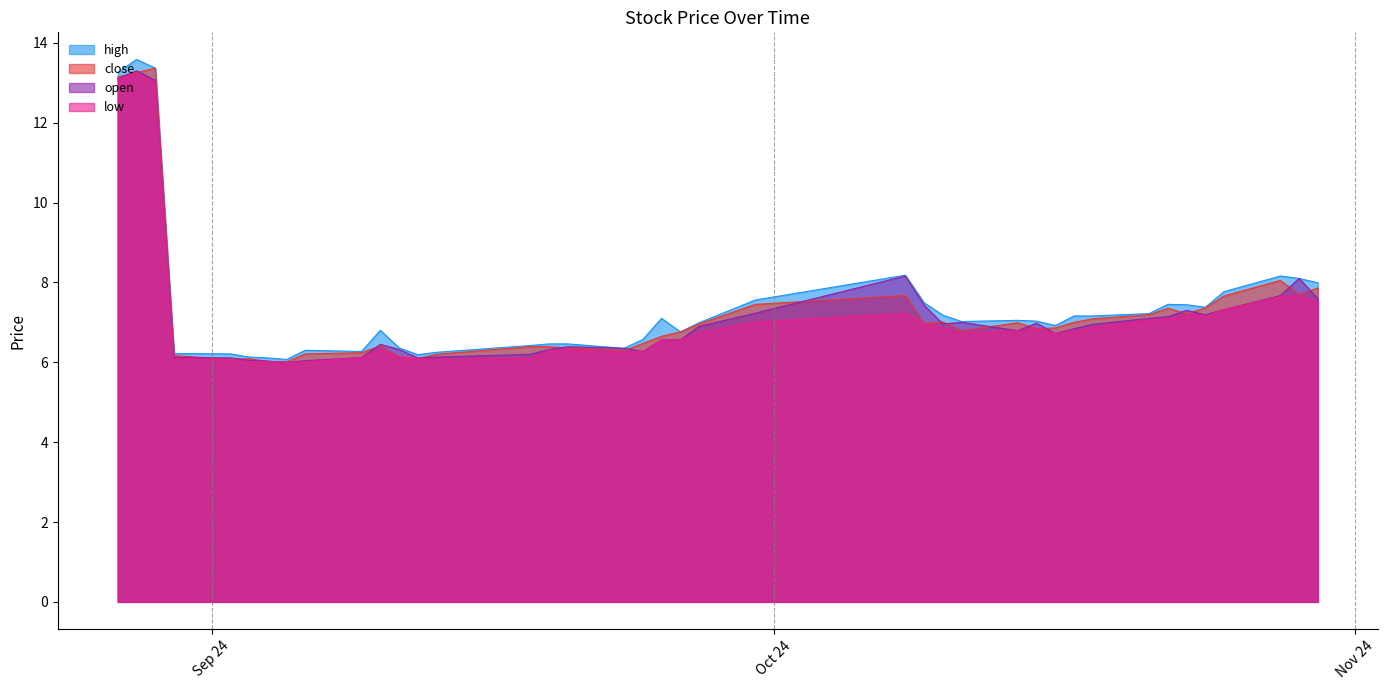

Count the number of categories in the chart.

40